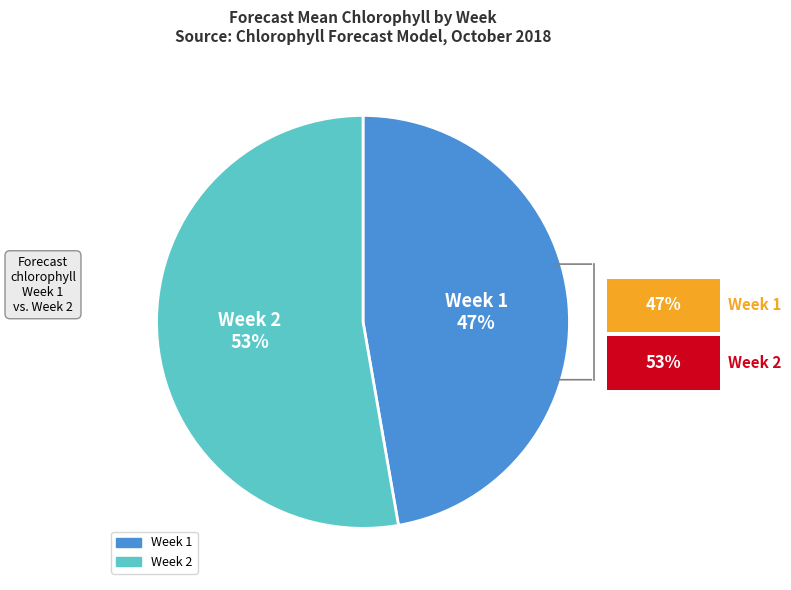

Count the number of slices in the pie.

2